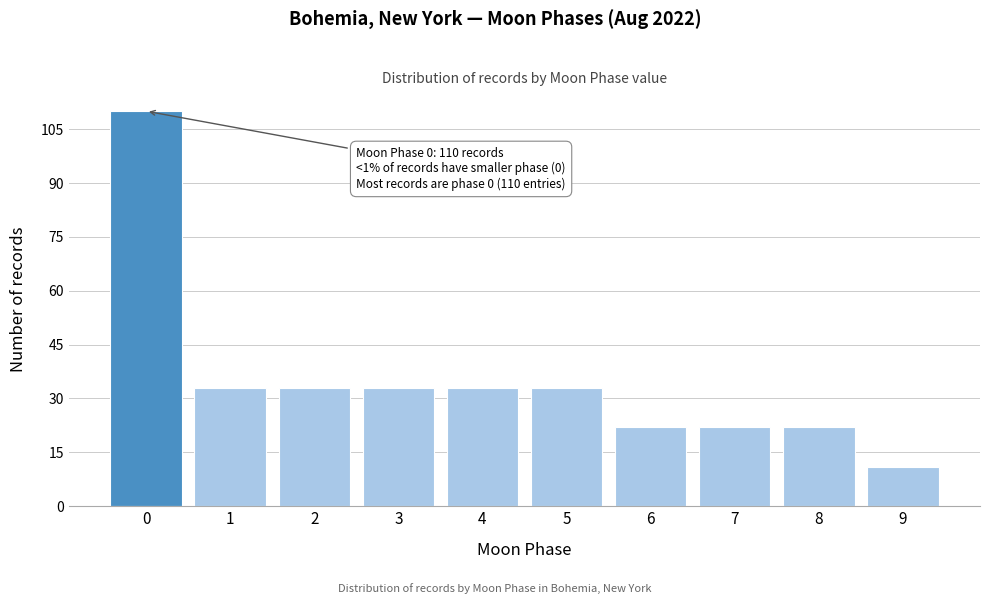

Which range on the x-axis has the tallest bar?

-0.5 to 0.5